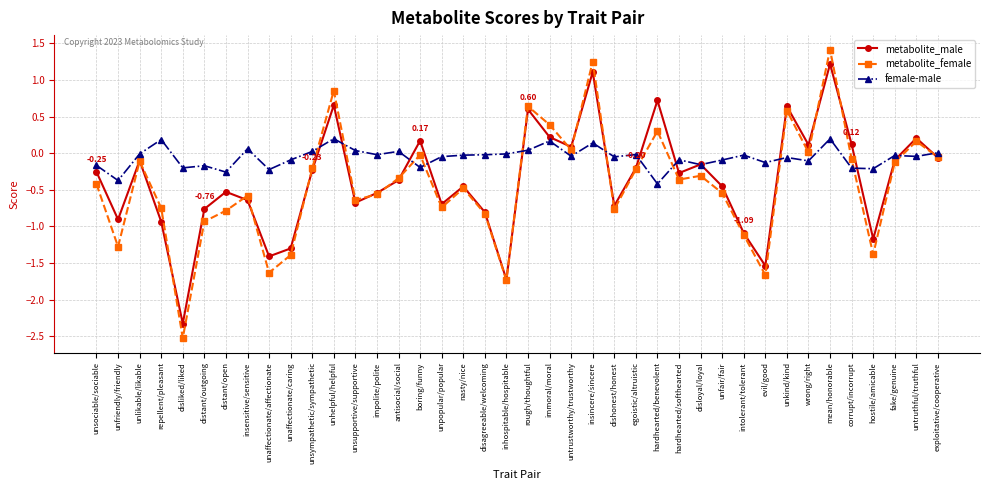

Rank the series by their maximum value, from lowest to highest.

female-male, metabolite_male, metabolite_female